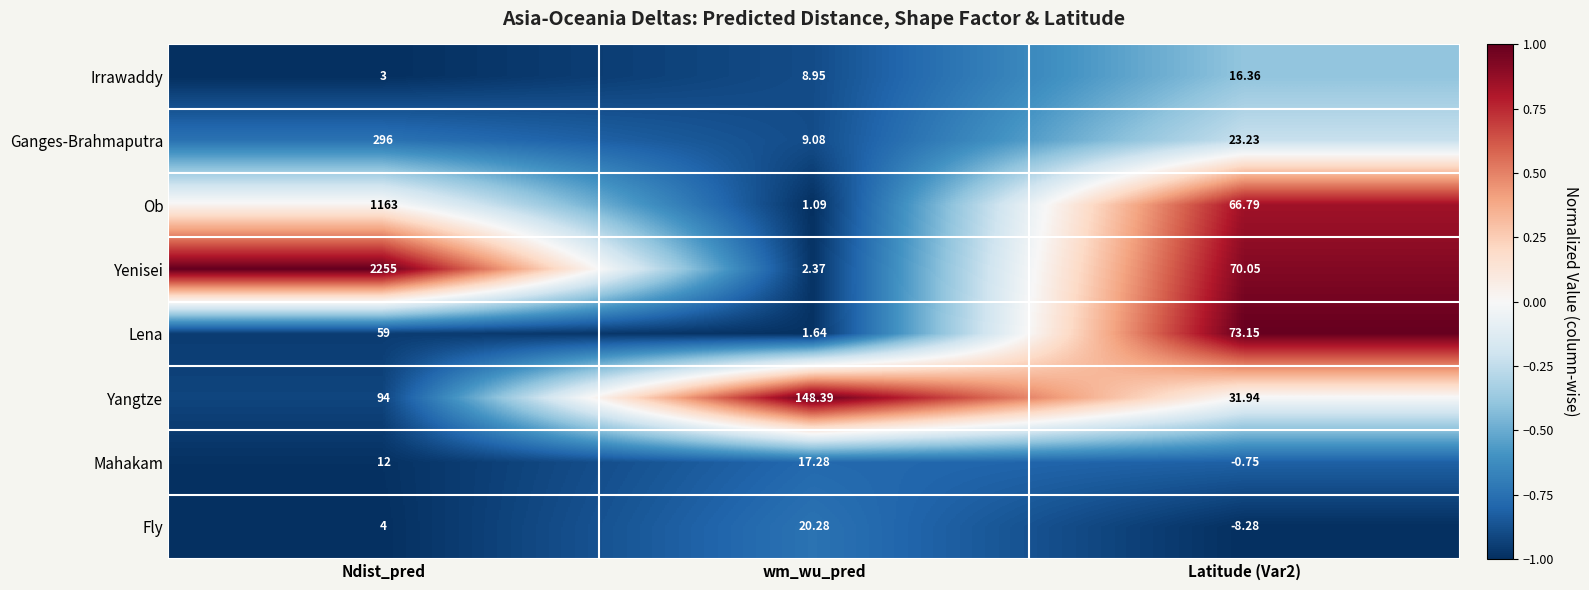

At which category does the chart reach its peak across all series?

Ndist_pred